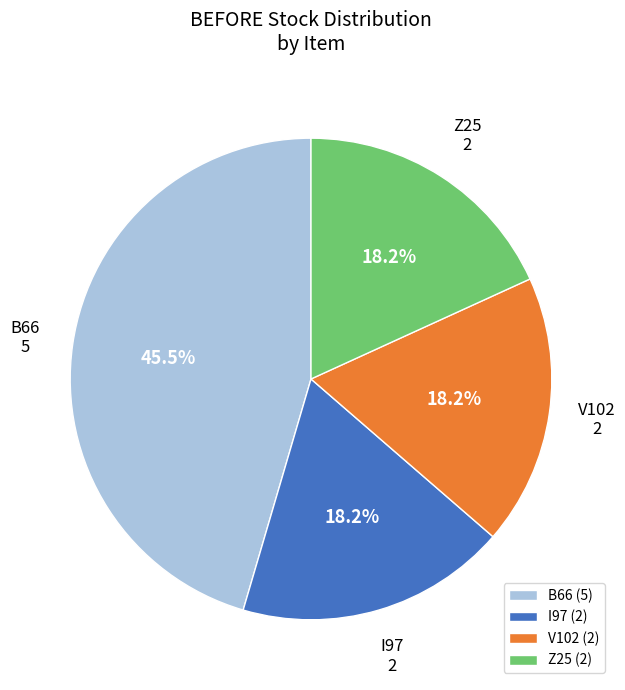

Does V102 account for over 50% of the chart?

No